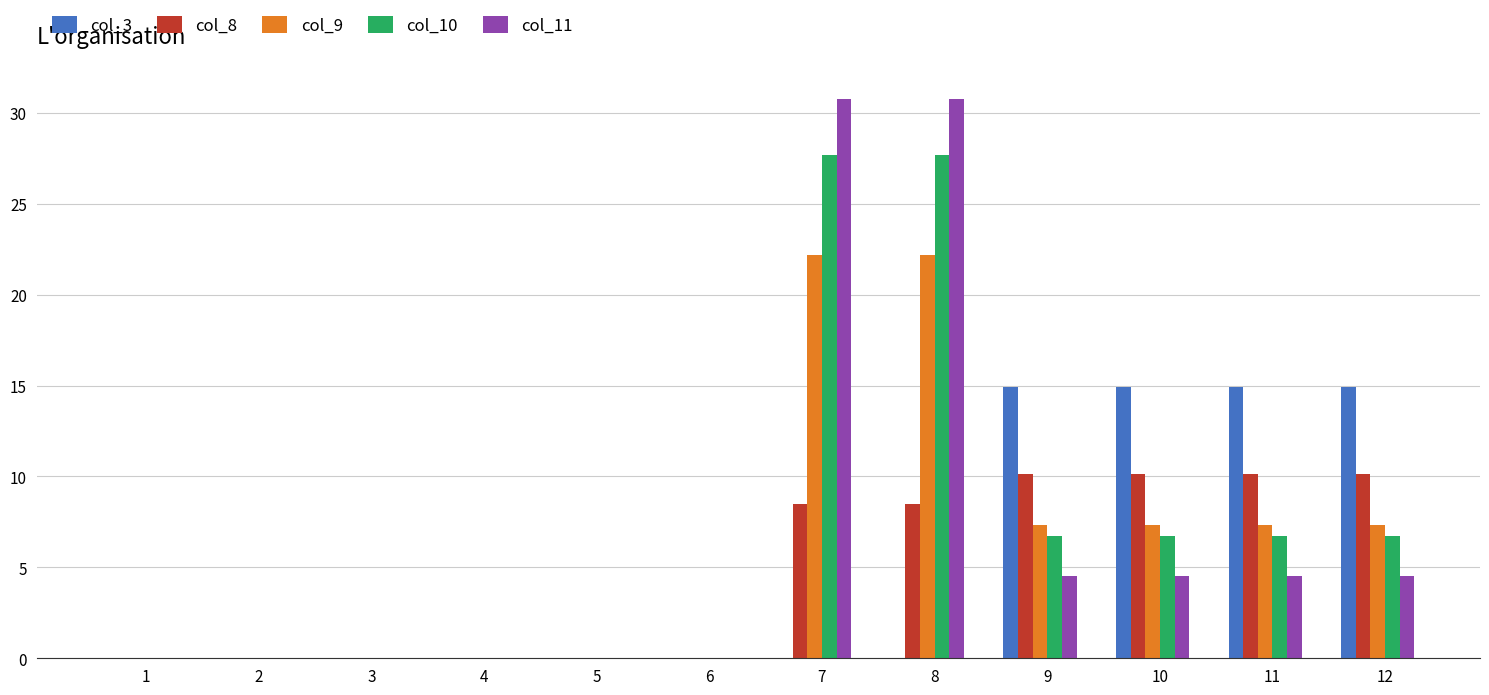

What is the greatest value displayed?

30.7